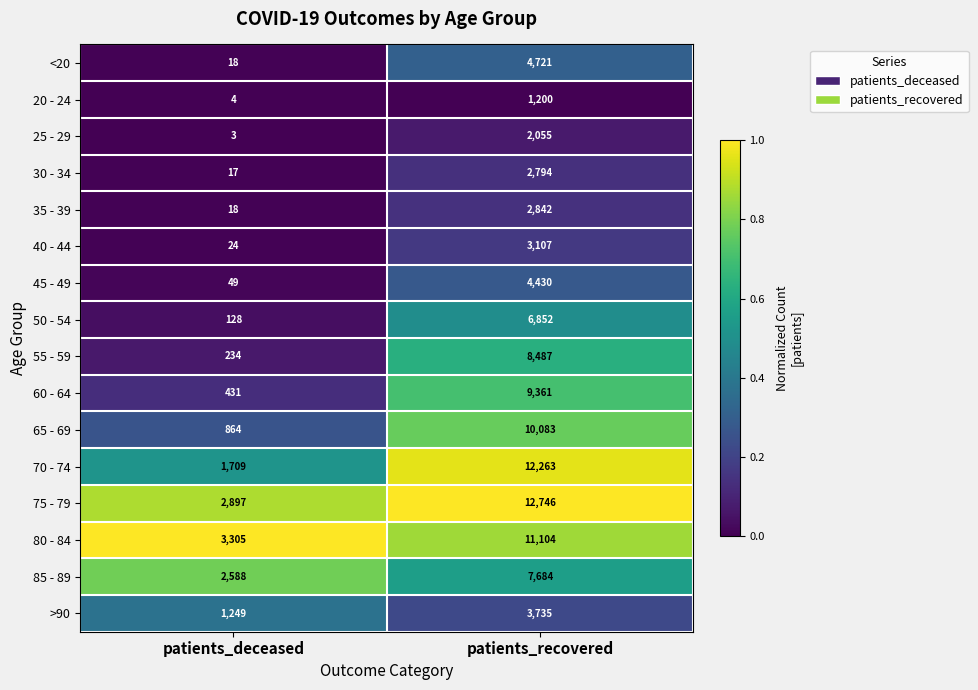

The 45 - 49 series shows 75 at patients_deceased. True or false?

False